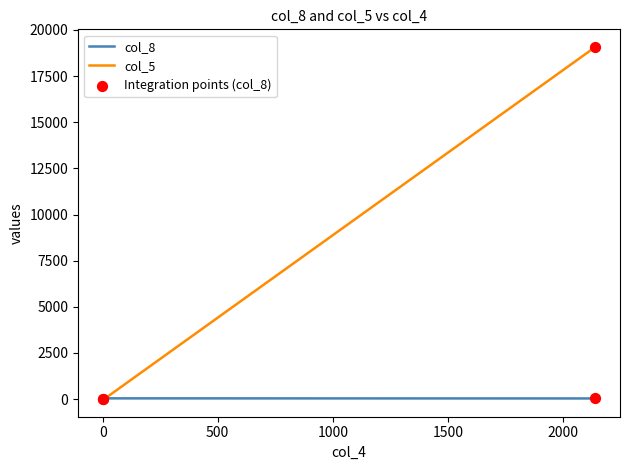

Which series has the largest total across all categories?

col_5